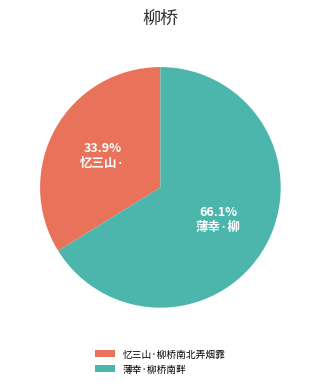

What portion of the pie excludes 薄幸·柳桥南畔?

33.9%